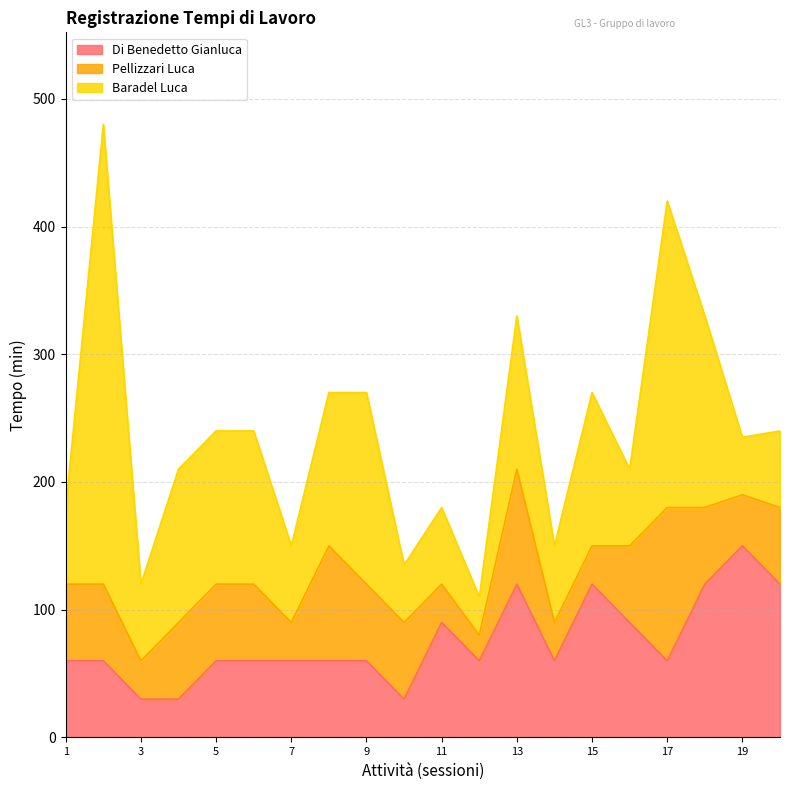

What is the sum of all Pellizzari Luca values?

1110